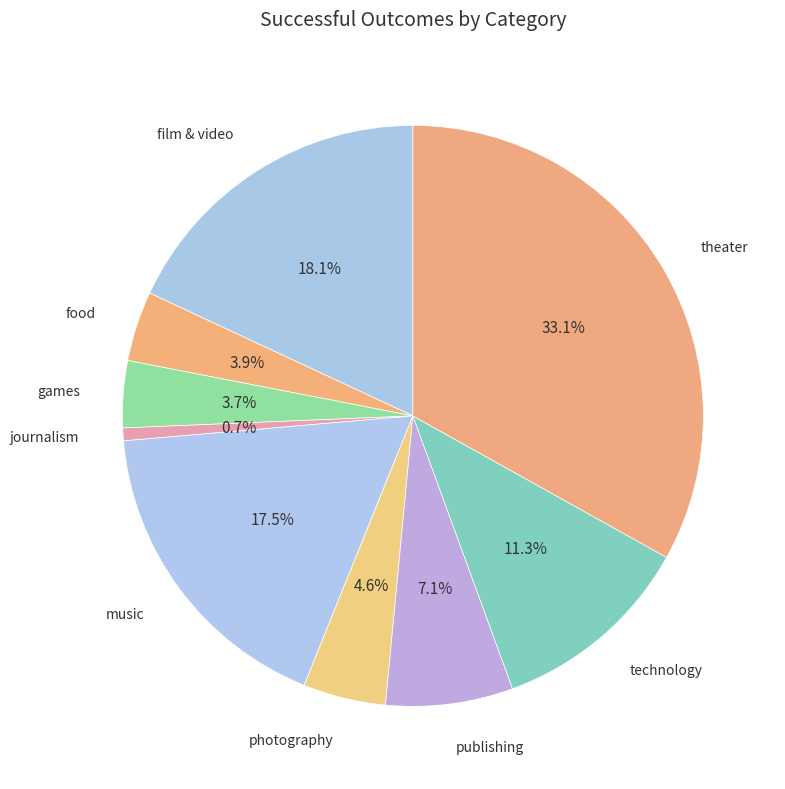

How many slices are in this pie chart?

9